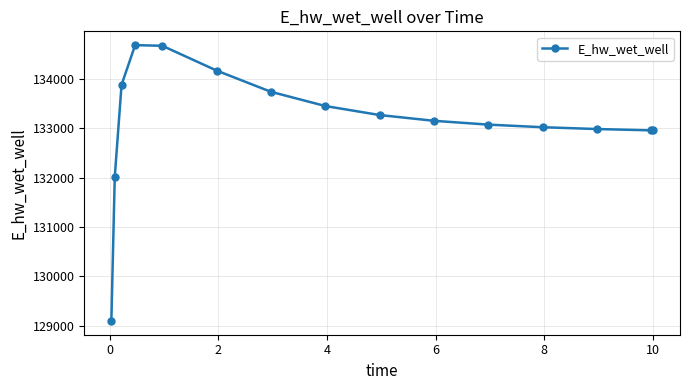

What is the average value?

133144.0